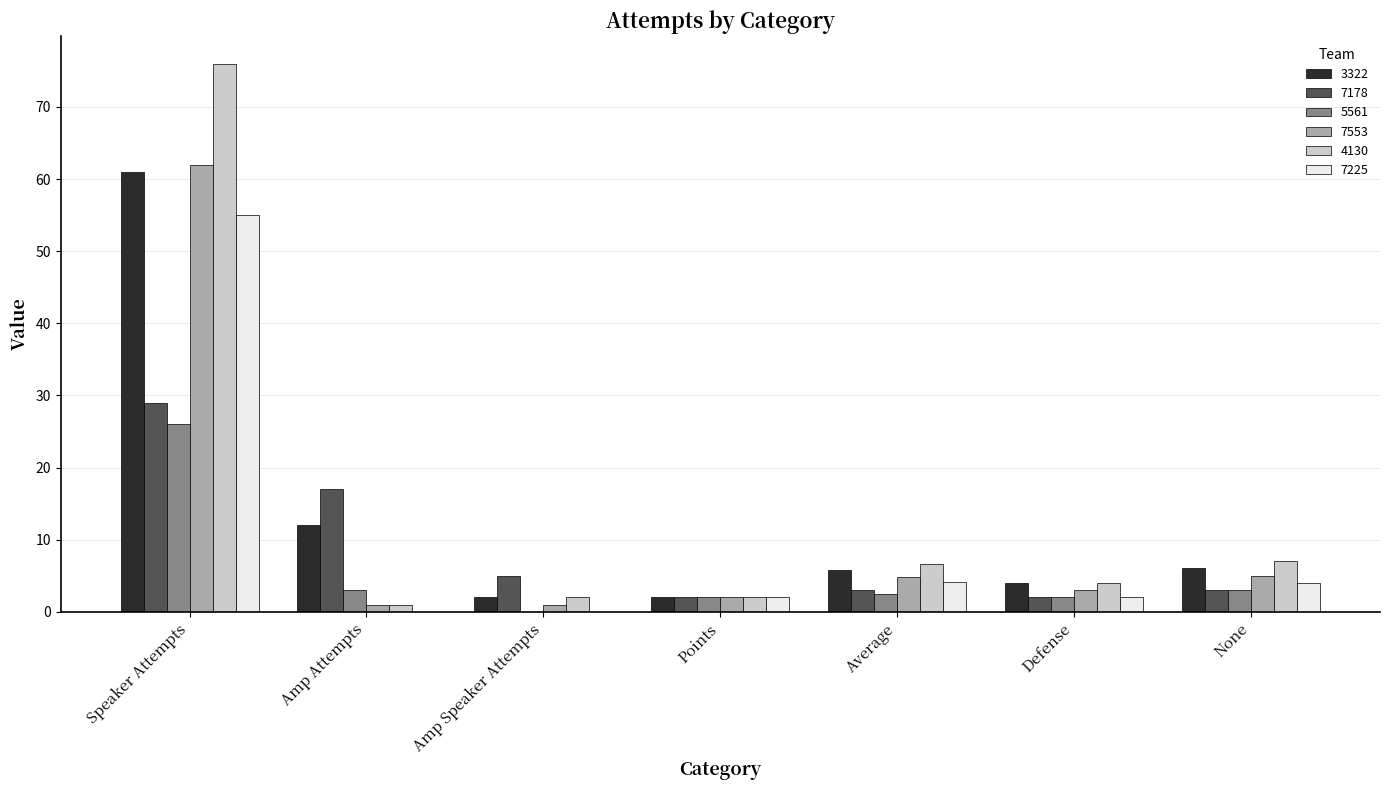

At which category does the chart reach its peak across all series?

Speaker Attempts